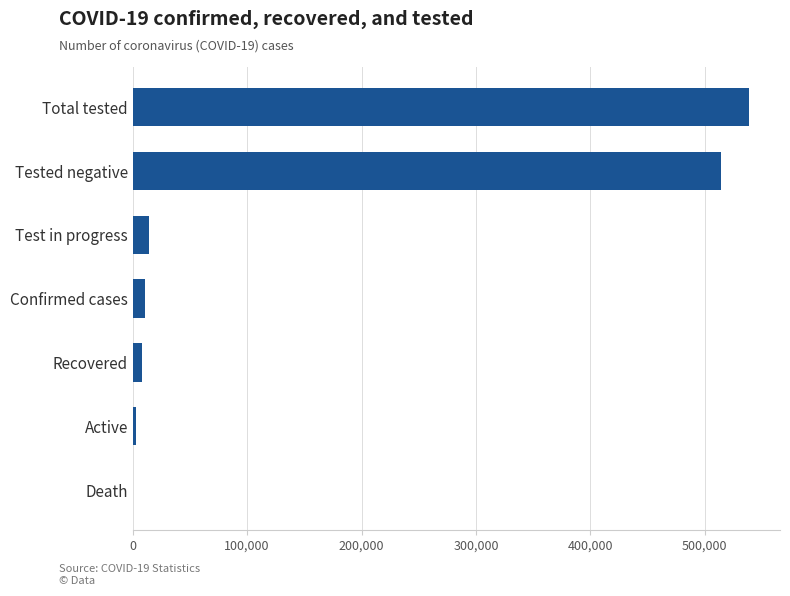

What is the approximate value at Test in progress?

14268